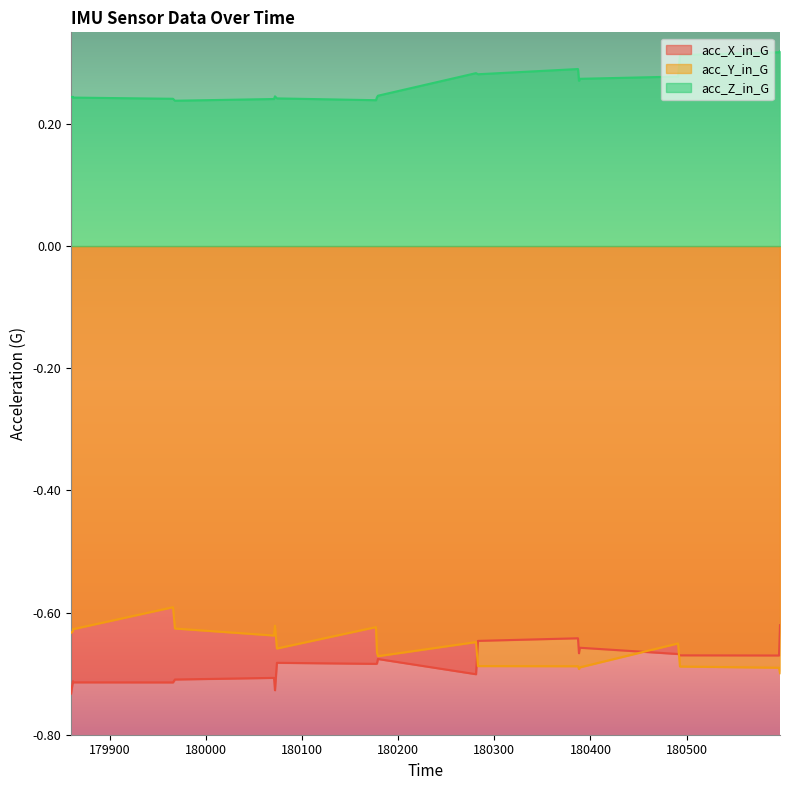

Reading left to right, extract all data points from this chart.

acc_X_in_G: 179860=-0.7	179862=-0.7	179862=-0.7	179966=-0.7	179968=-0.7	180071=-0.7	180072=-0.7	180074=-0.7	180177=-0.7	180178=-0.7	180179=-0.7	180281=-0.7	180283=-0.6	180387=-0.6	180388=-0.7	180389=-0.7	180491=-0.7	180493=-0.7	180596=-0.7	180597=-0.6
acc_Y_in_G: 179860=-0.6	179862=-0.6	179862=-0.6	179966=-0.6	179968=-0.6	180071=-0.6	180072=-0.6	180074=-0.7	180177=-0.6	180178=-0.7	180179=-0.7	180281=-0.6	180283=-0.7	180387=-0.7	180388=-0.7	180389=-0.7	180491=-0.7	180493=-0.7	180596=-0.7	180597=-0.7
acc_Z_in_G: 179860=0.2	179862=0.2	179862=0.2	179966=0.2	179968=0.2	180071=0.2	180072=0.2	180074=0.2	180177=0.2	180178=0.2	180179=0.2	180281=0.3	180283=0.3	180387=0.3	180388=0.3	180389=0.3	180491=0.3	180493=0.3	180596=0.3	180597=0.3